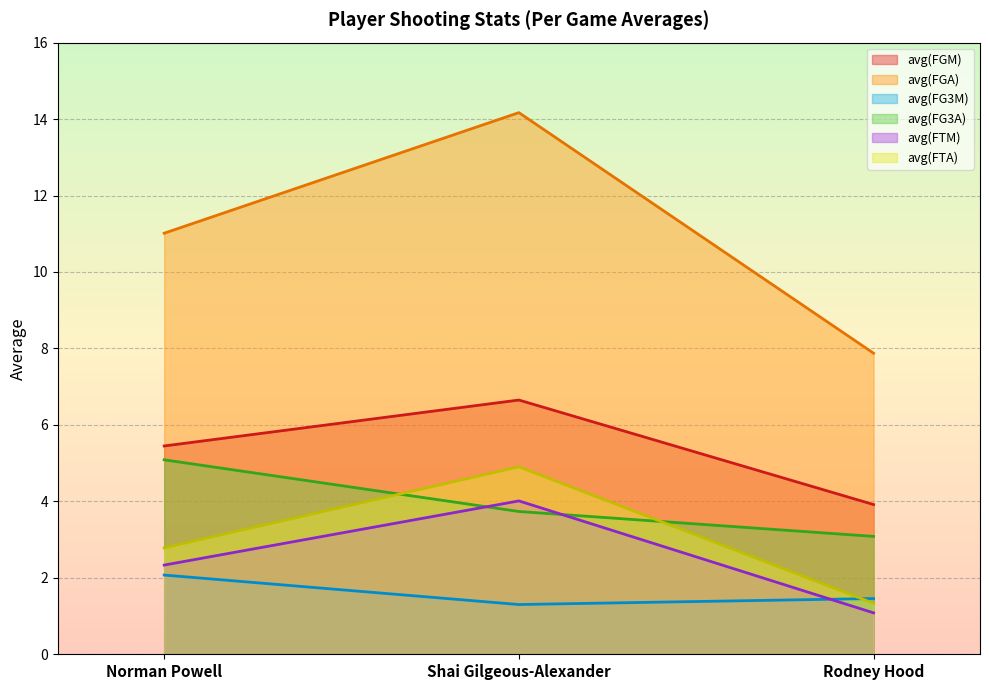

At which category does the chart reach its minimum across all series?

Rodney Hood